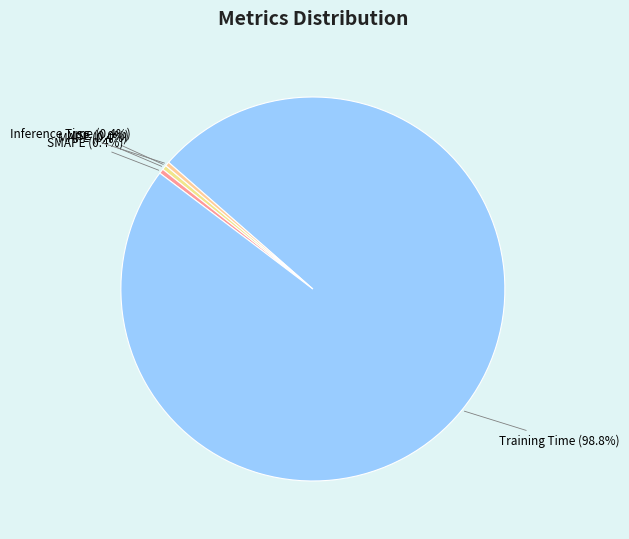

Does Training Time represent more than half of the total?

Yes